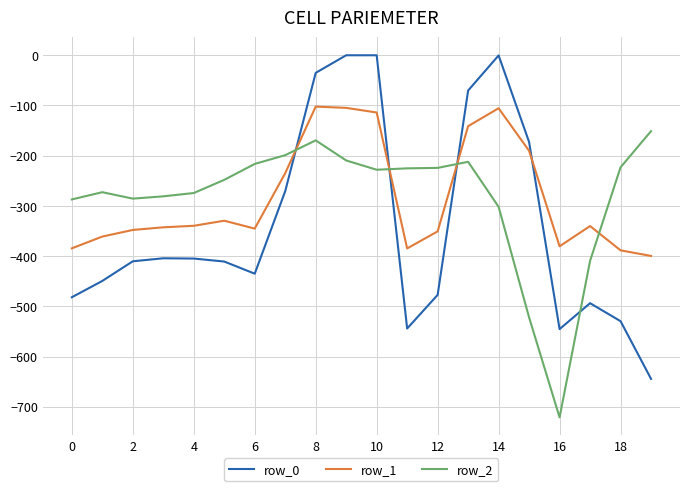

List the series in order of their peak value, lowest first.

row_2, row_1, row_0